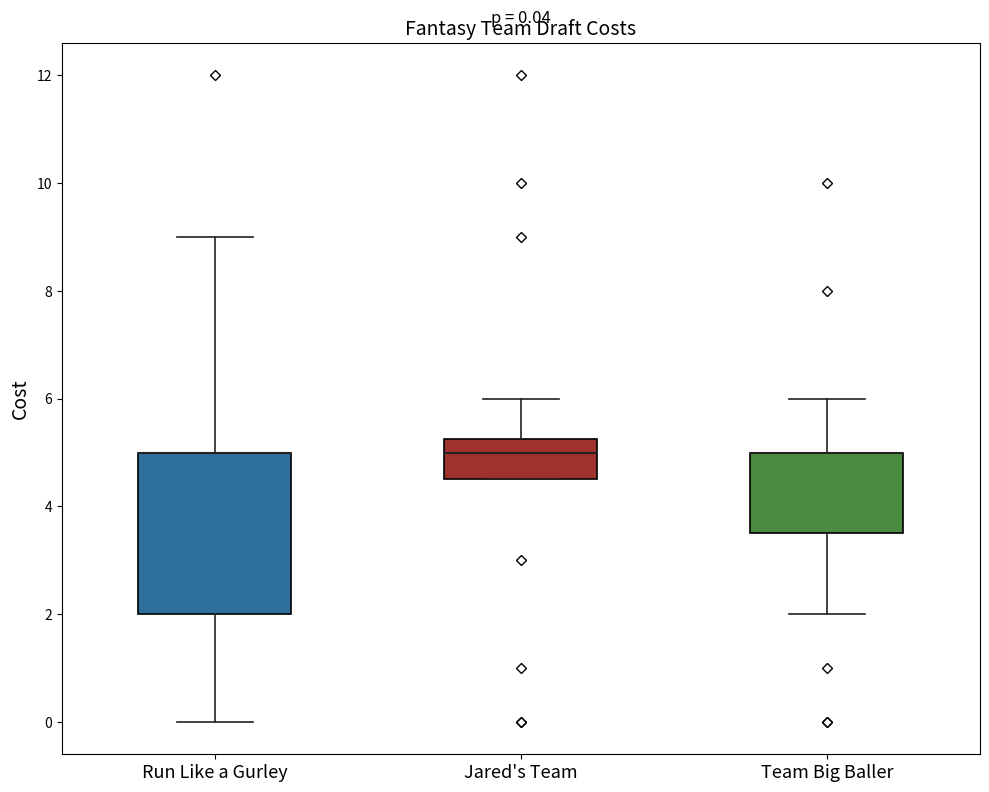

Comparing the boxes themselves (not the whiskers), which one is the tallest?

Run Like a Gurley